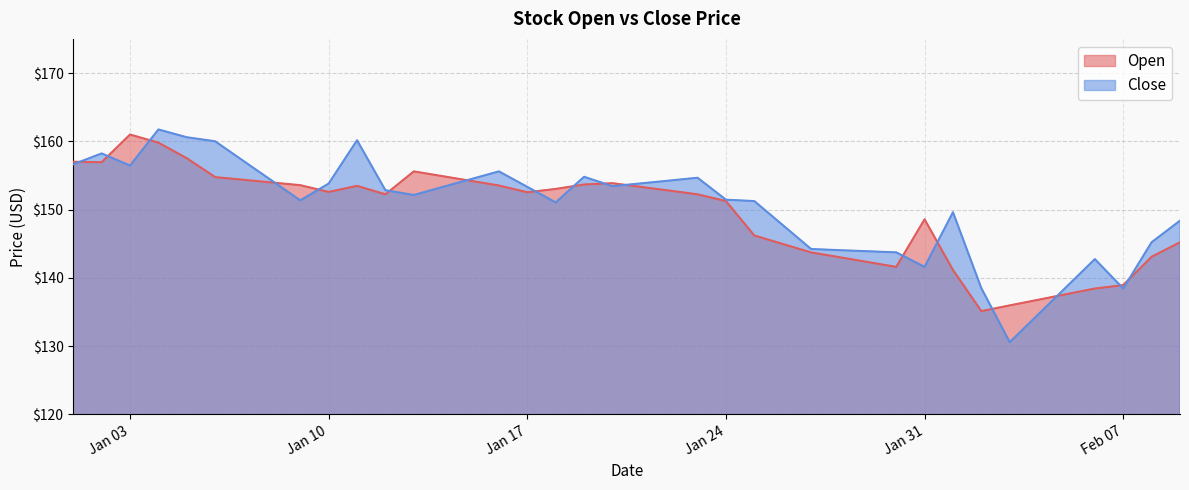

What is the average value of the Open series?

149.3